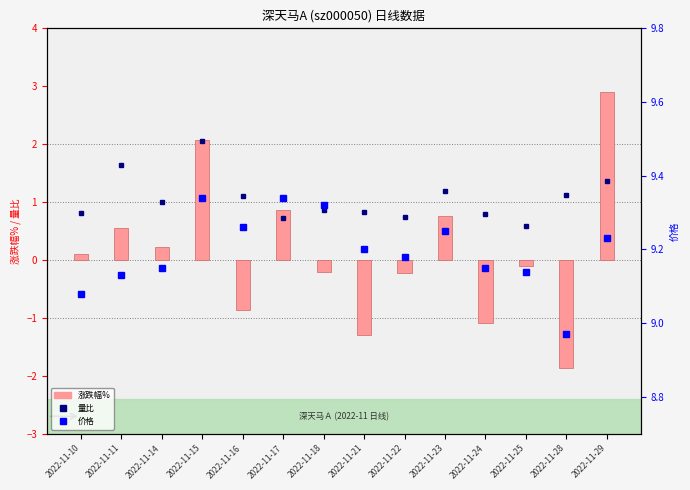

Rank the series by their maximum value, from highest to lowest.

价格, 涨跌幅%, 量比